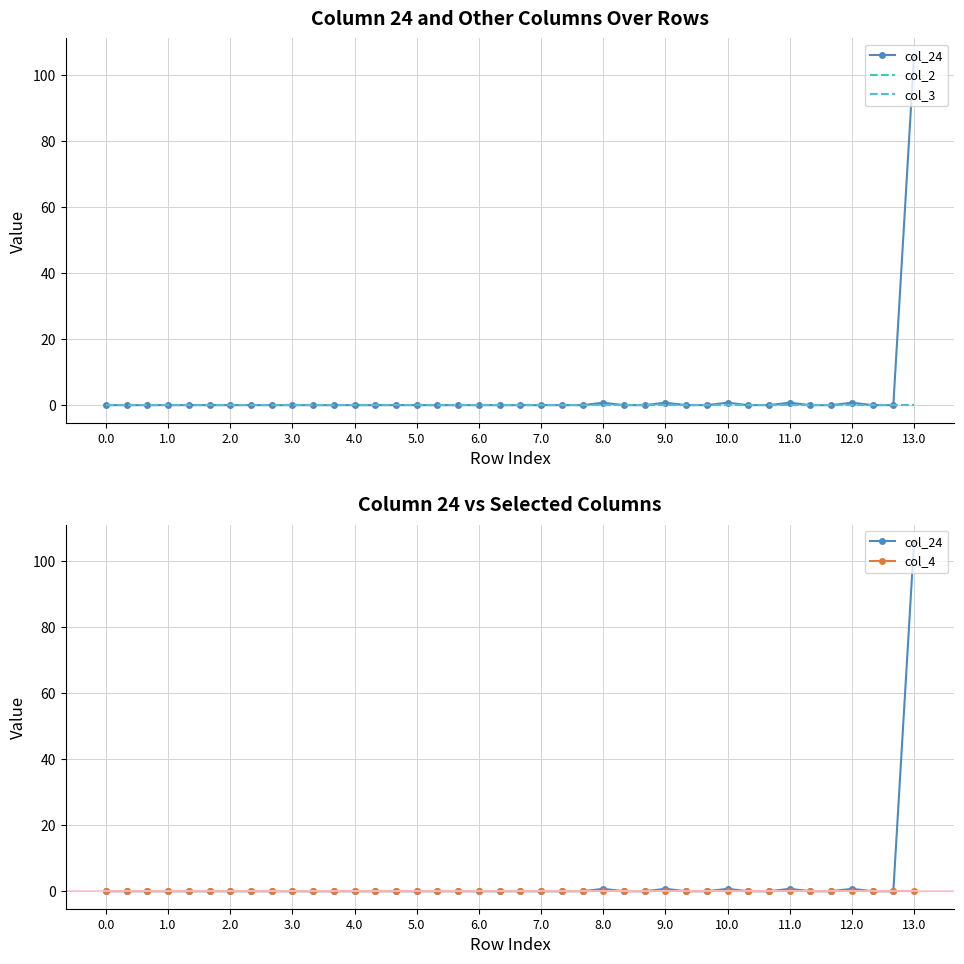

At how many categories does at least one series exceed 14?

1